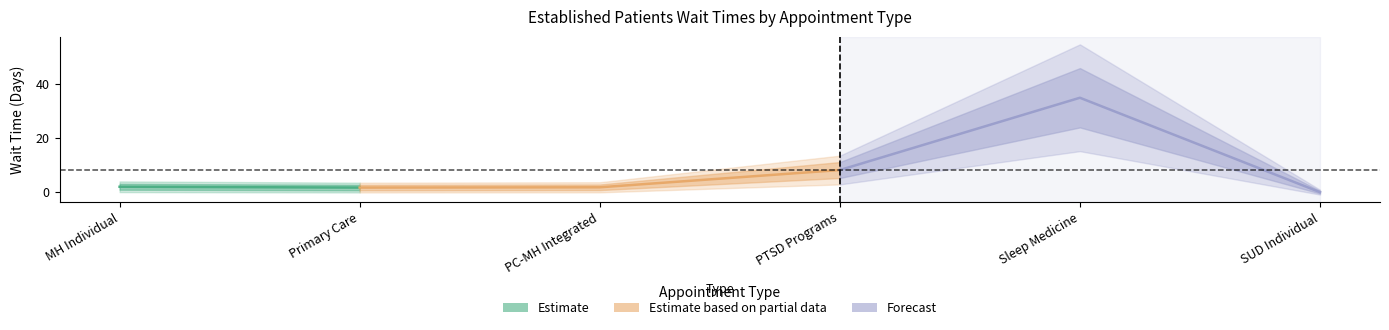

How many data points are above 2?

2